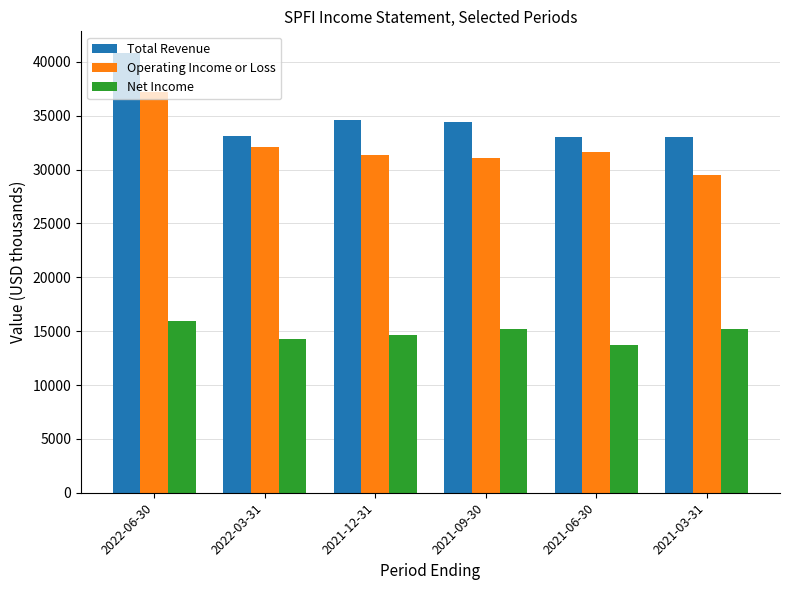

What is the difference between the highest and lowest values at 2021-12-31?

20000